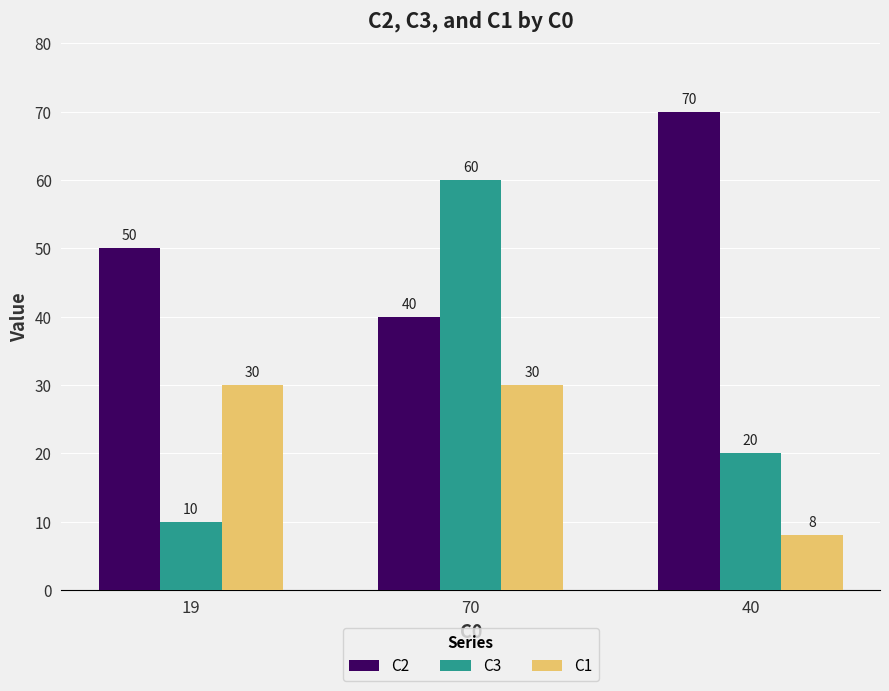

What is the value of the C3 bar at the 2nd from the left?

60